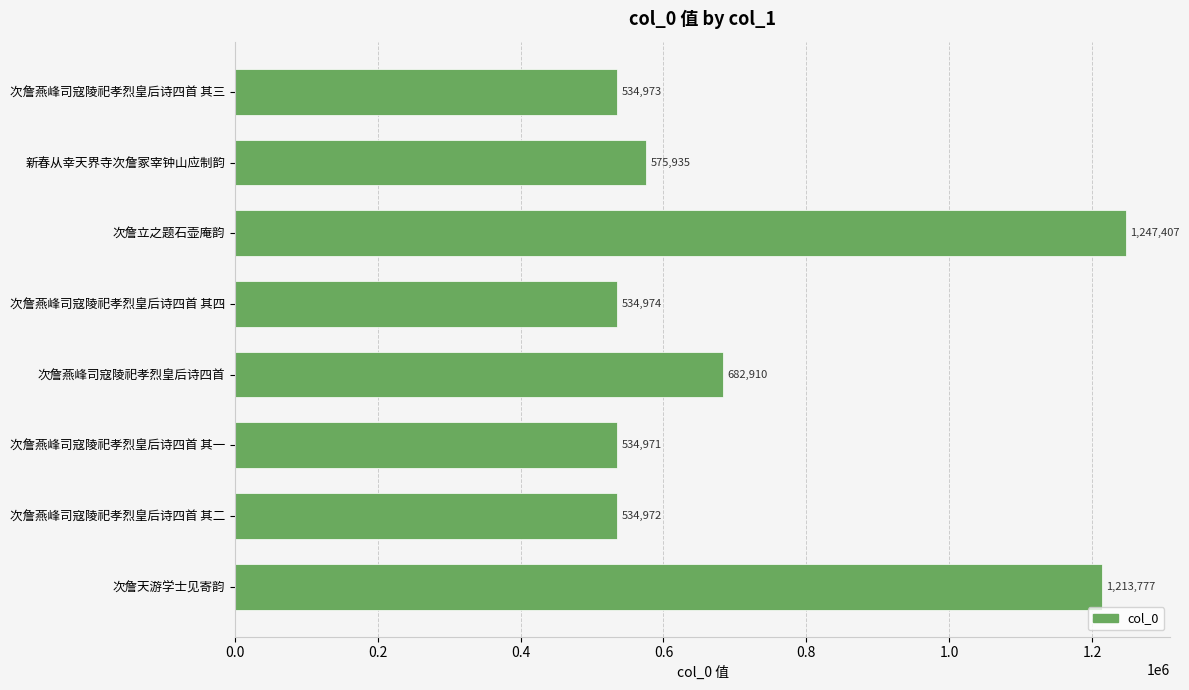

Rank the categories by value from lowest to highest.

次詹燕峰司寇陵祀孝烈皇后诗四首 其一, 次詹燕峰司寇陵祀孝烈皇后诗四首 其二, 次詹燕峰司寇陵祀孝烈皇后诗四首 其三, 次詹燕峰司寇陵祀孝烈皇后诗四首 其四, 新春从幸天界寺次詹冢宰钟山应制韵, 次詹燕峰司寇陵祀孝烈皇后诗四首, 次詹天游学士见寄韵, 次詹立之题石壶庵韵